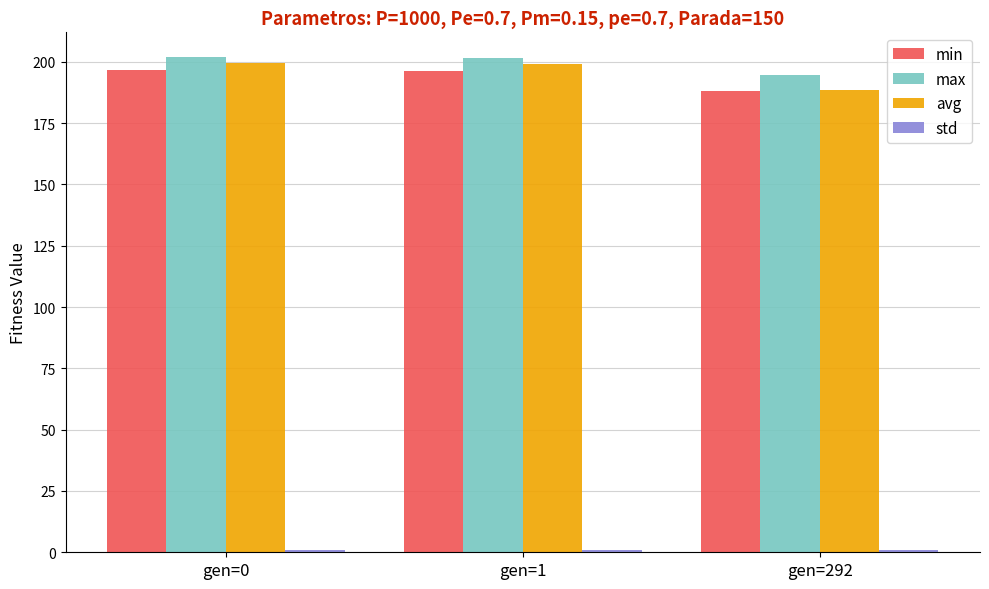

Is the value of min at gen=1 greater than the value of max at gen=1?

No